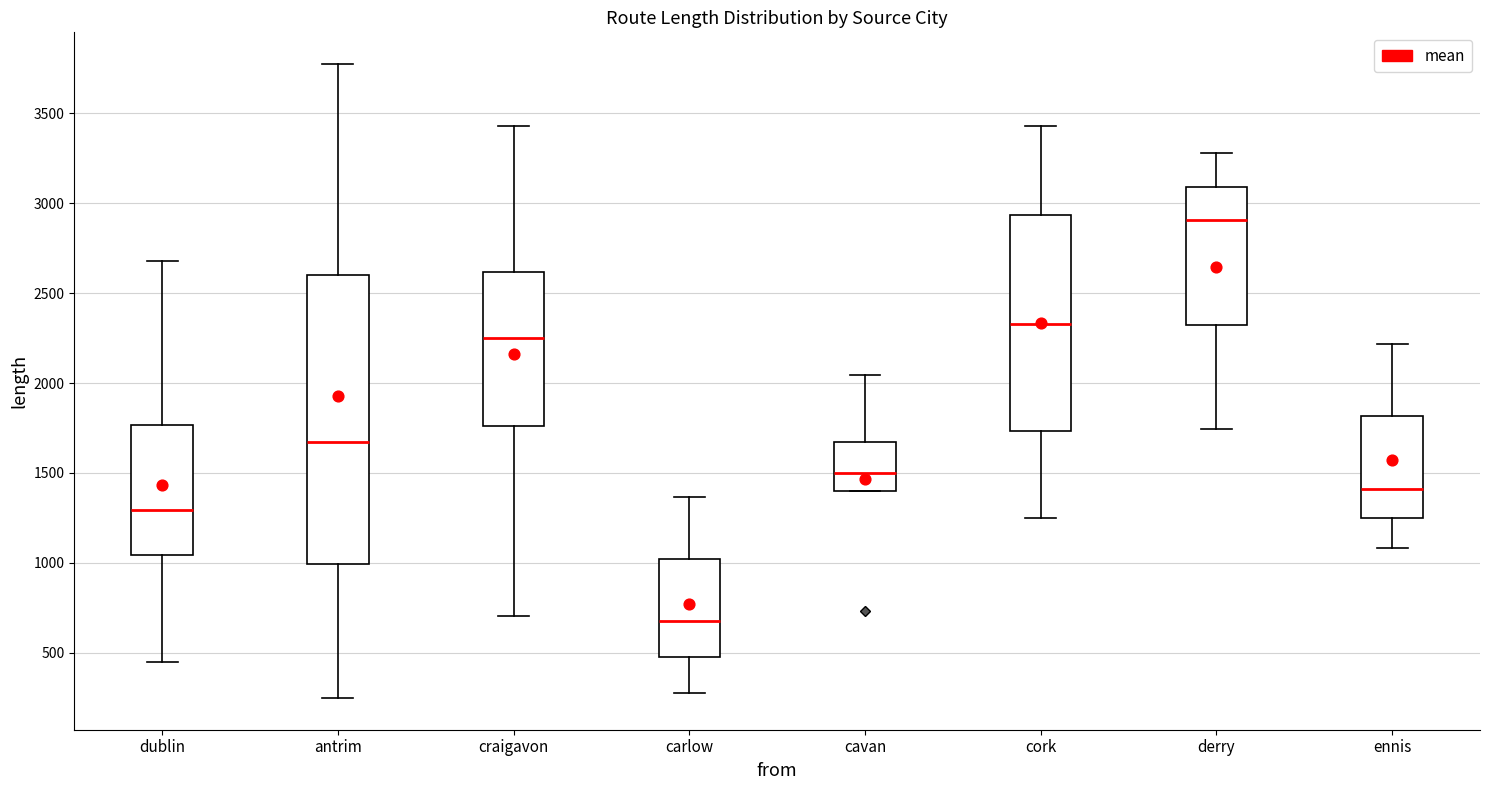

Reading left to right, read every box against the y-axis: the position of its median line, the range the box covers, and the ends of its whiskers. The values are not printed on the chart, so give them approximately, as read against the axis.

dublin: median 1300, box 1050 to 1750, whiskers 450 to 2700
antrim: median 1650, box 1000 to 2600, whiskers 250 to 3750
craigavon: median 2250, box 1750 to 2600, whiskers 700 to 3450
carlow: median 700, box 500 to 1000, whiskers 250 to 1350
cavan: median 1500, box 1400 to 1650, whiskers 1400 to 2050
cork: median 2350, box 1750 to 2950, whiskers 1250 to 3450
derry: median 2900, box 2350 to 3100, whiskers 1750 to 3300
ennis: median 1400, box 1250 to 1800, whiskers 1100 to 2200